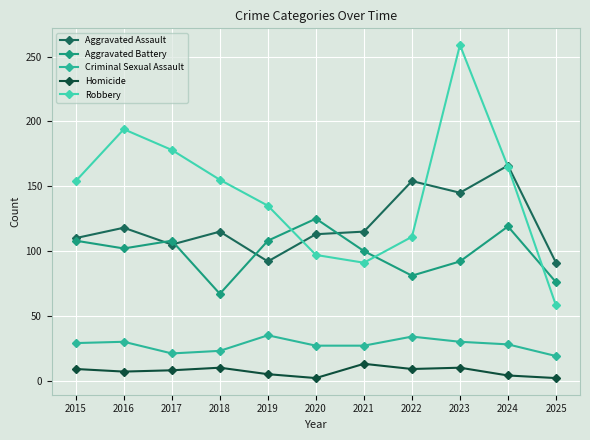

True or false: Criminal Sexual Assault has more than 0 points higher than both neighbors.

True